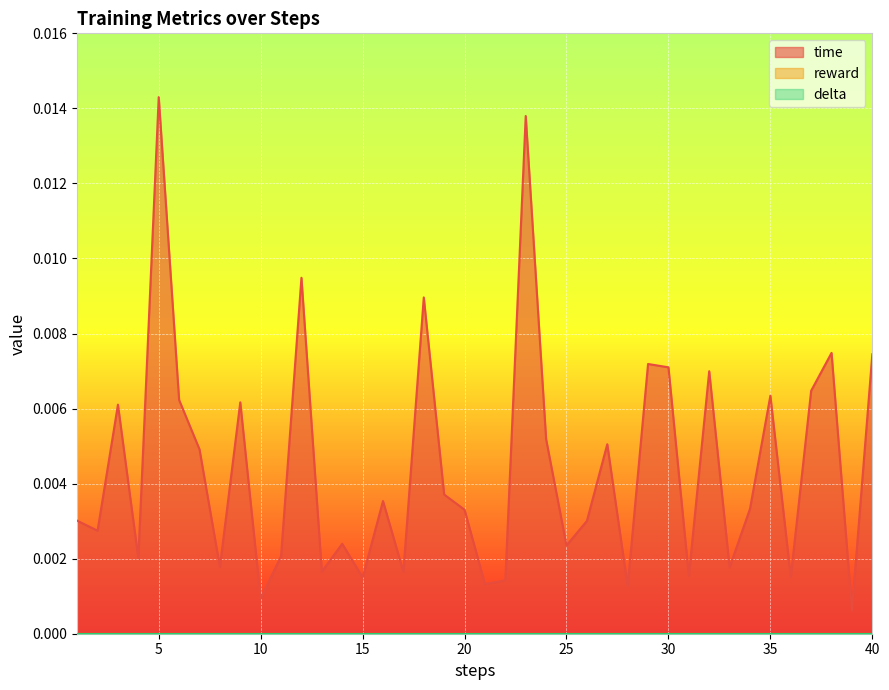

What are all the series names shown in the legend?

time, reward, delta